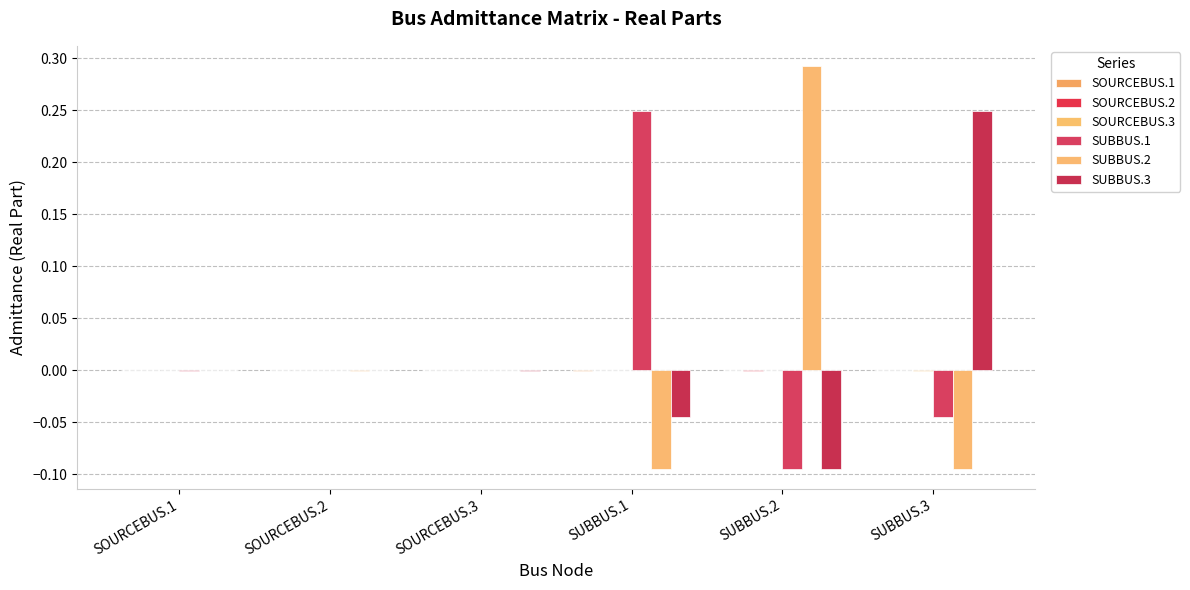

Does the chart contain stacked bars?

No